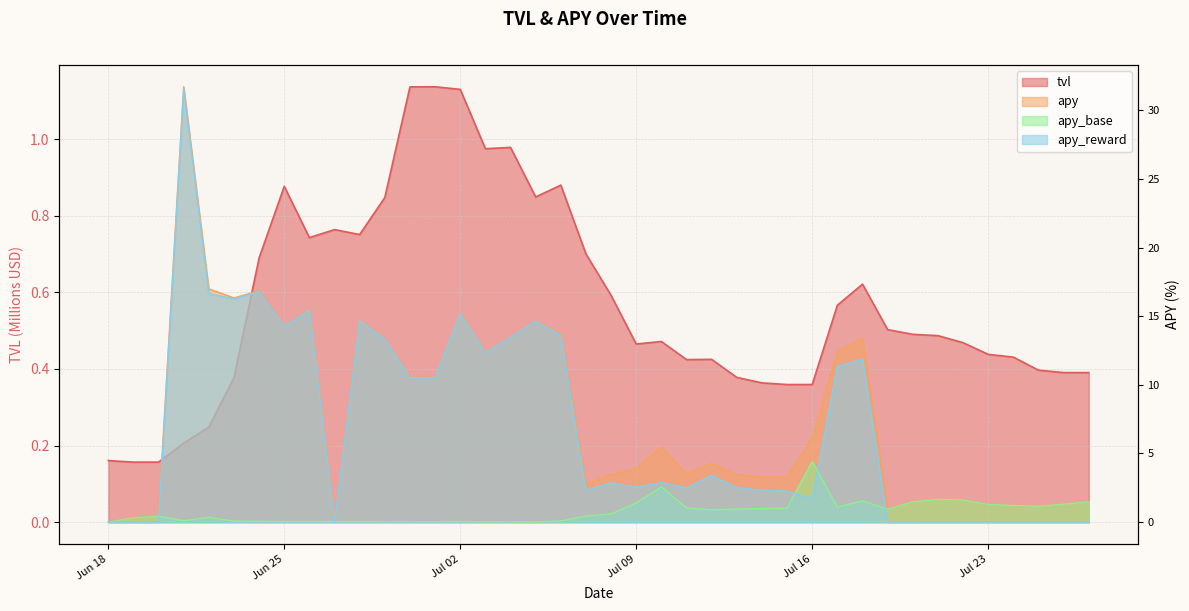

True or false: apy and apy_reward cross at least once.

False